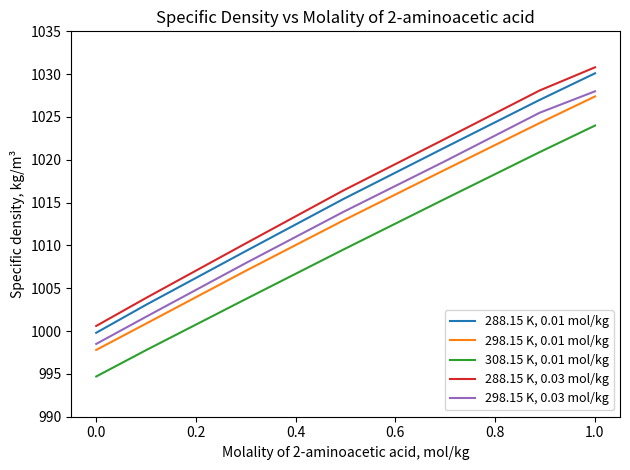

What is the maximum value shown in the chart?

1030.8